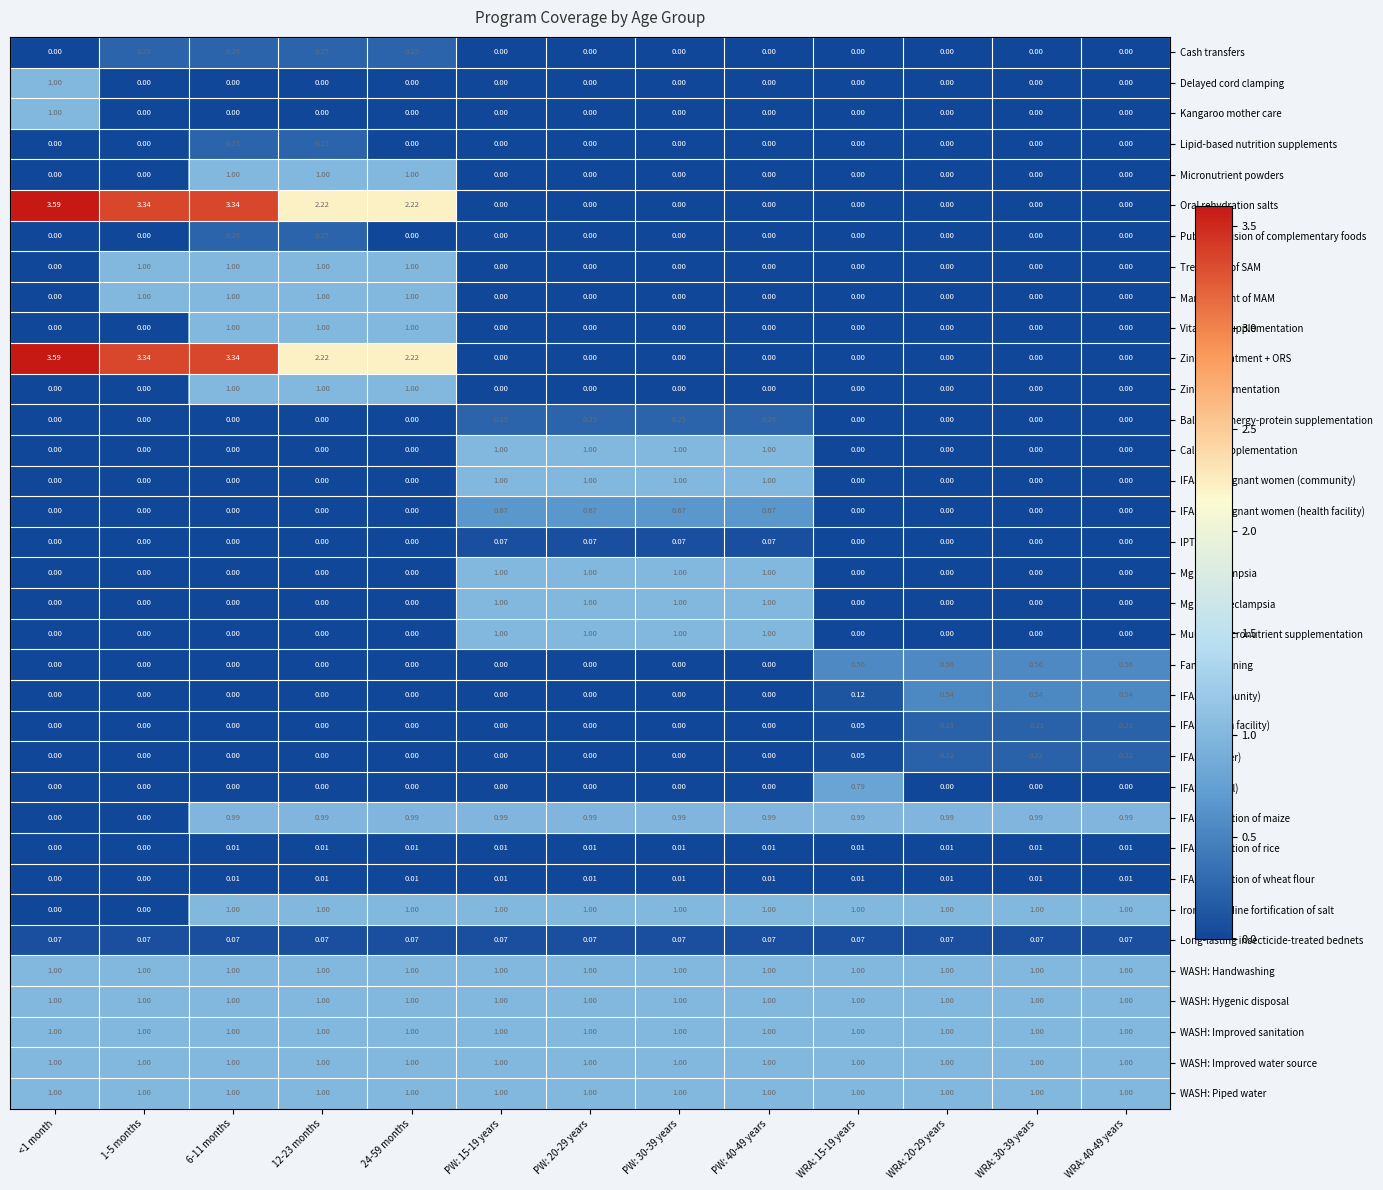

Is the value of IFAS (community) at PW: 40-49 years greater than the value of WASH: Hygenic disposal at PW: 30-39 years?

No